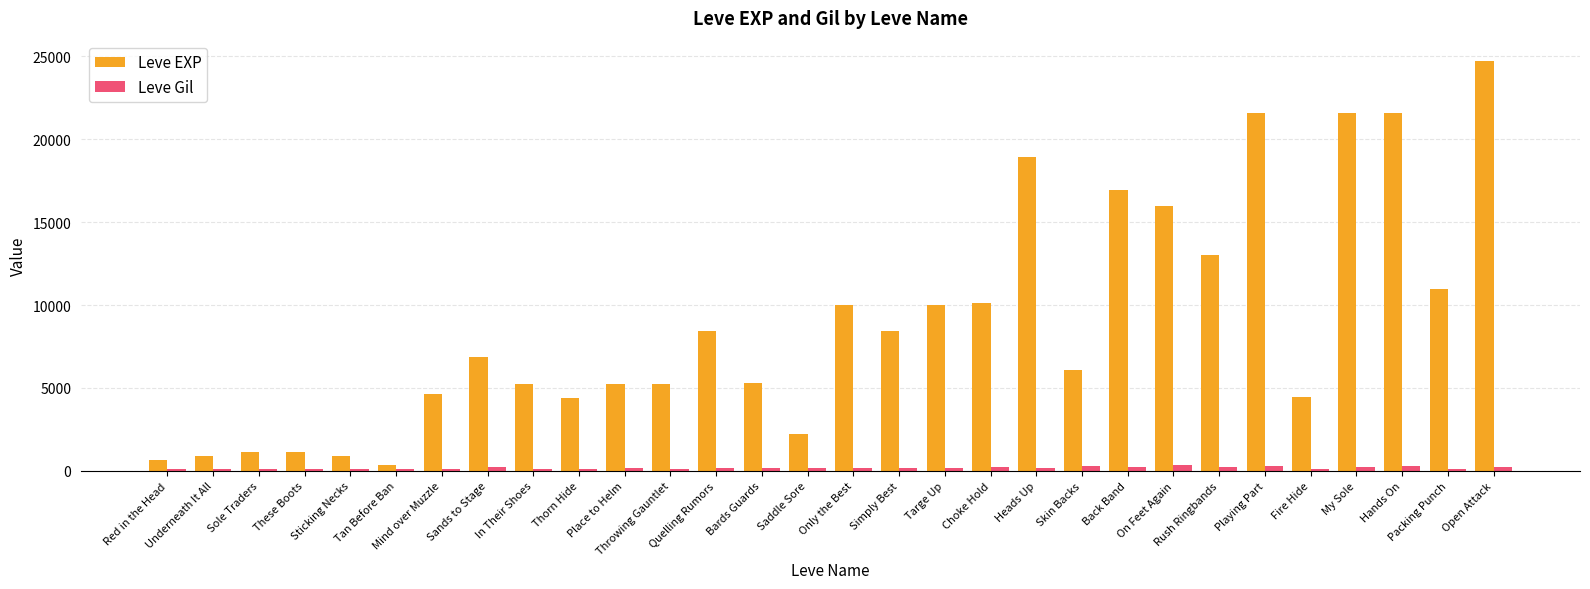

What is the value of the Leve Gil bar at the 18th from the left?

170